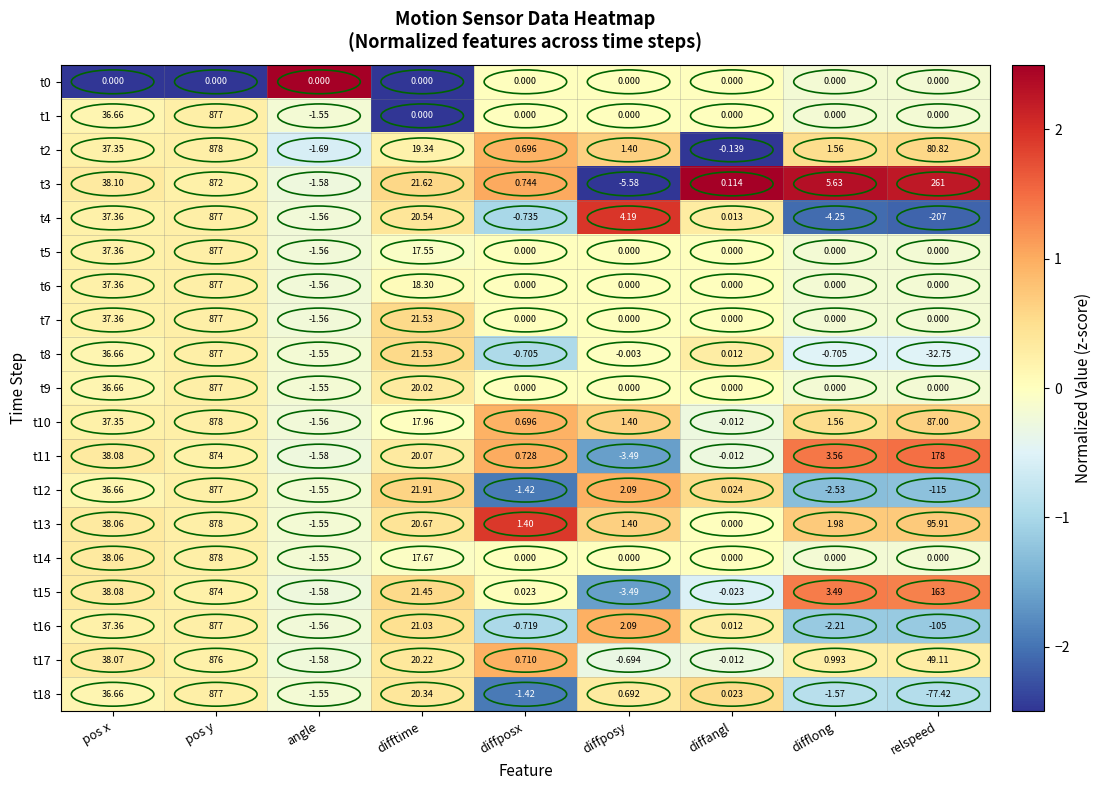

List the labels in order of t11 value, smallest first.

diffposy, angle, diffangl, diffposx, difflong, difftime, pos x, relspeed, pos y